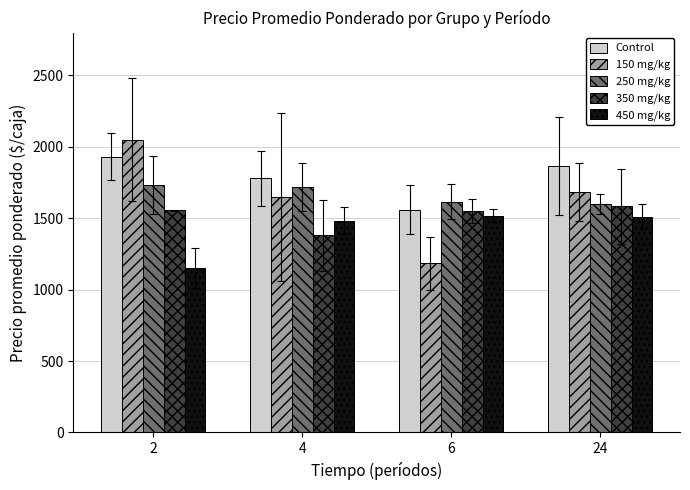

What is the value of the 450 mg/kg bar at the 4th from the left?

1512.0